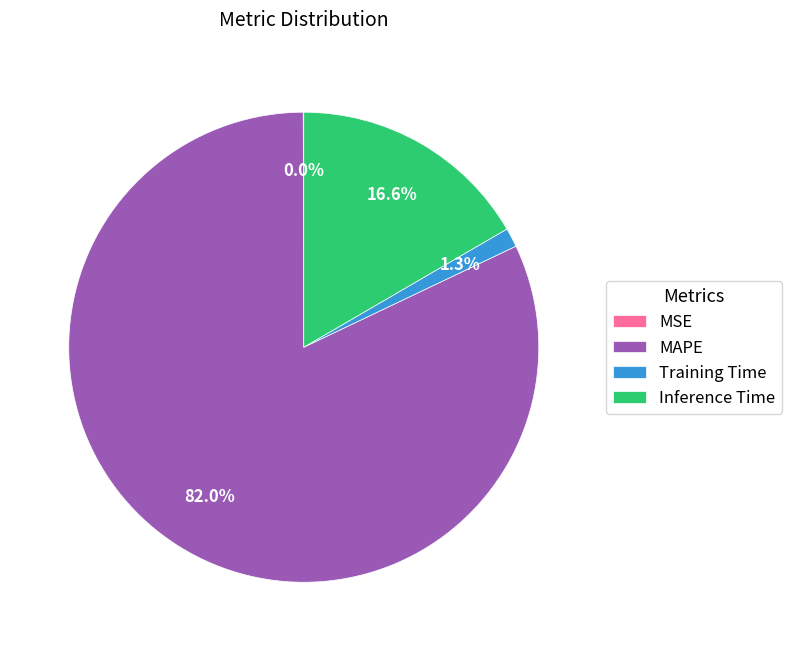

Which category has the biggest portion of the pie?

MAPE